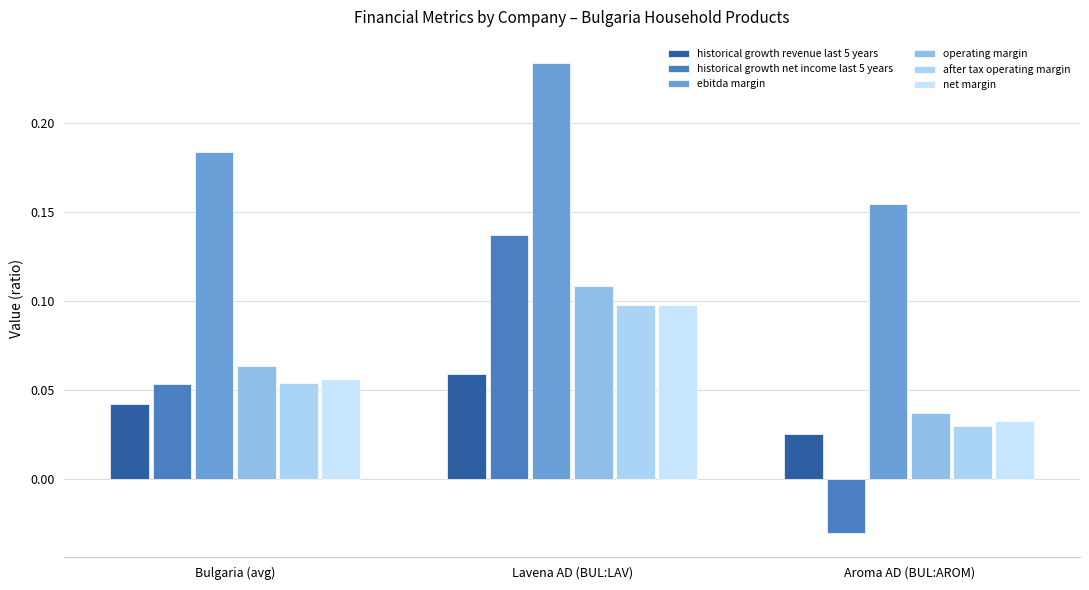

List the series in order of their peak value, highest first.

ebitda margin, historical growth net income last 5 years, operating margin, after tax operating margin, net margin, historical growth revenue last 5 years